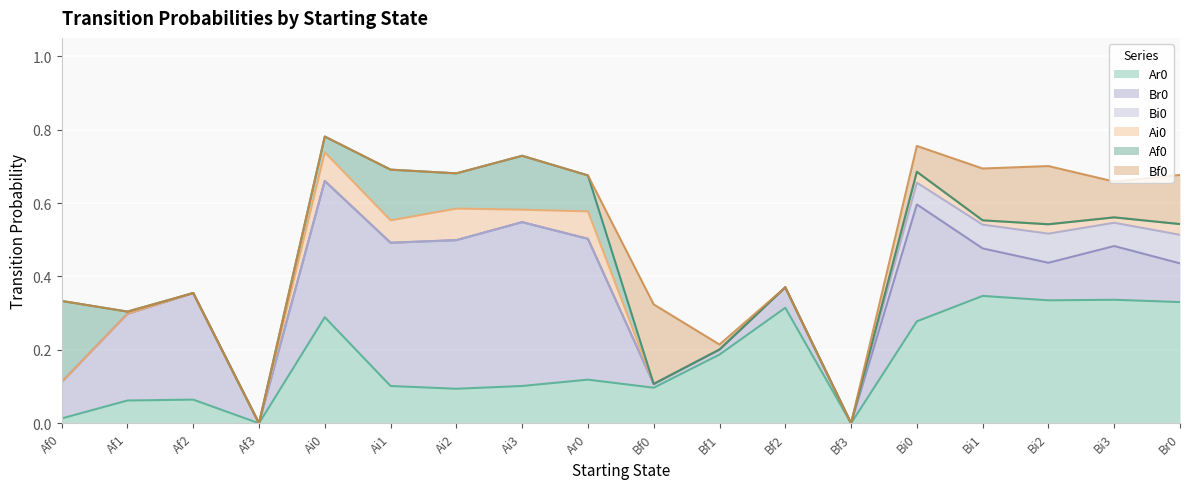

What is the spread (max minus min) of values at Bi2?

0.3